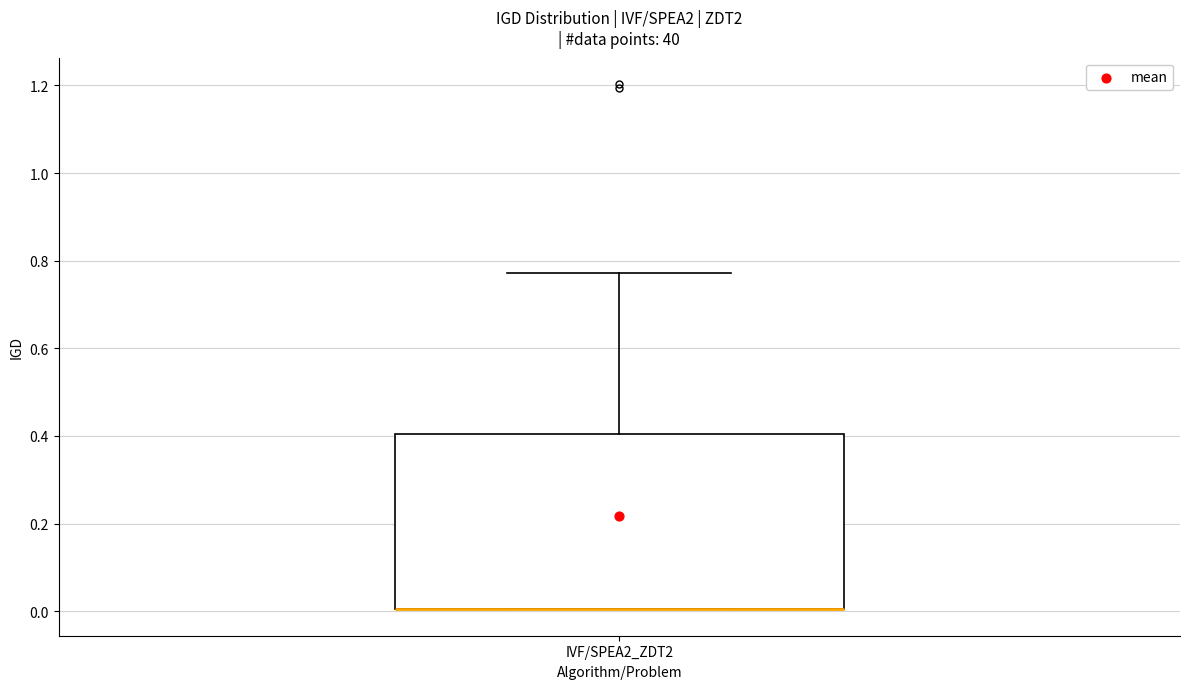

Read this box plot against the y-axis: the position of the median line, the range covered by the box, and the ends of both whiskers. The values are not printed on the chart, so give them approximately, as read against the axis.

median 0.00 (drawn on the box's lower edge), box 0.00 to 0.40, whiskers 0.00 to 0.78